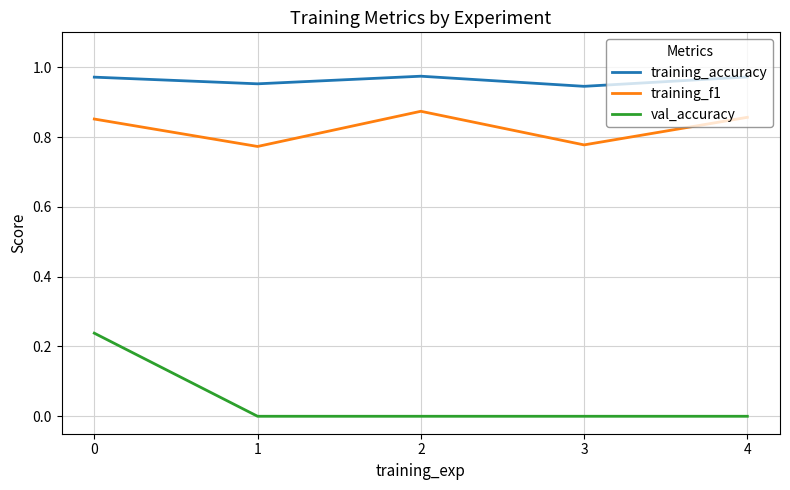

In training_accuracy, how many points are lower than both neighbors (excluding endpoints)?

2